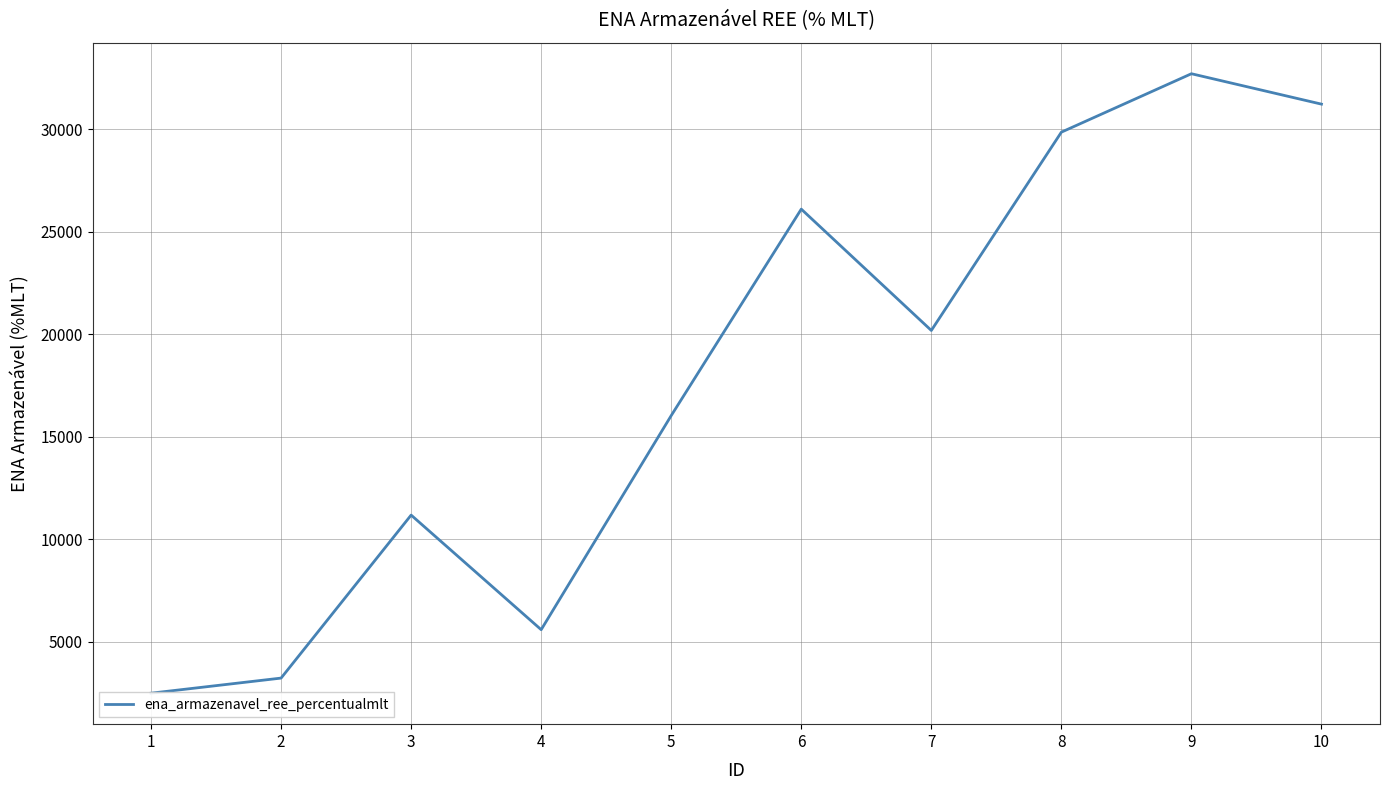

What is the ratio of the value at 3 to the value at 1?

4.5